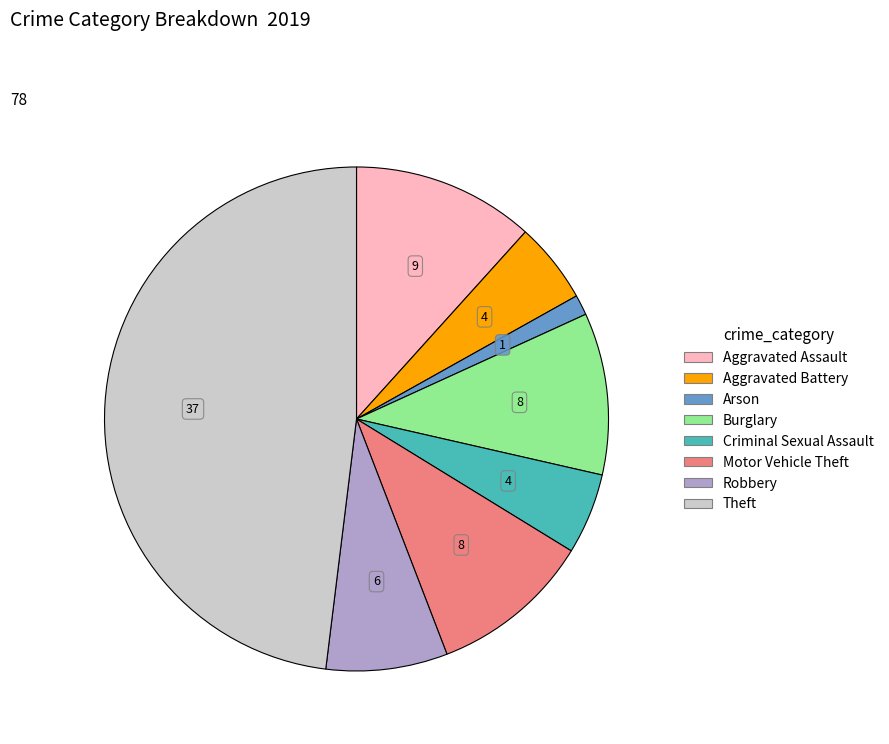

Between Criminal Sexual Assault and Theft, which is larger?

Theft